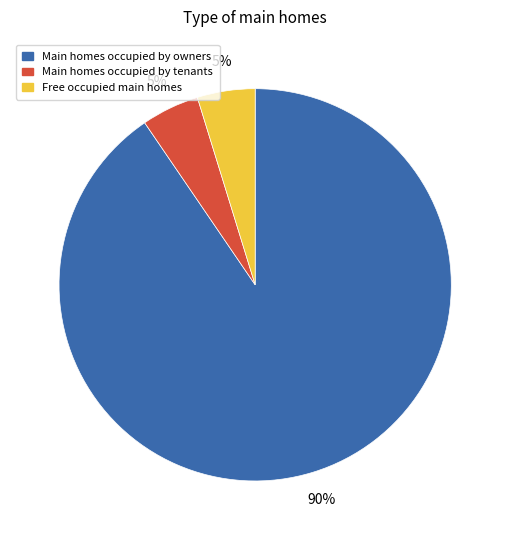

Is there a majority slice in this chart?

Yes